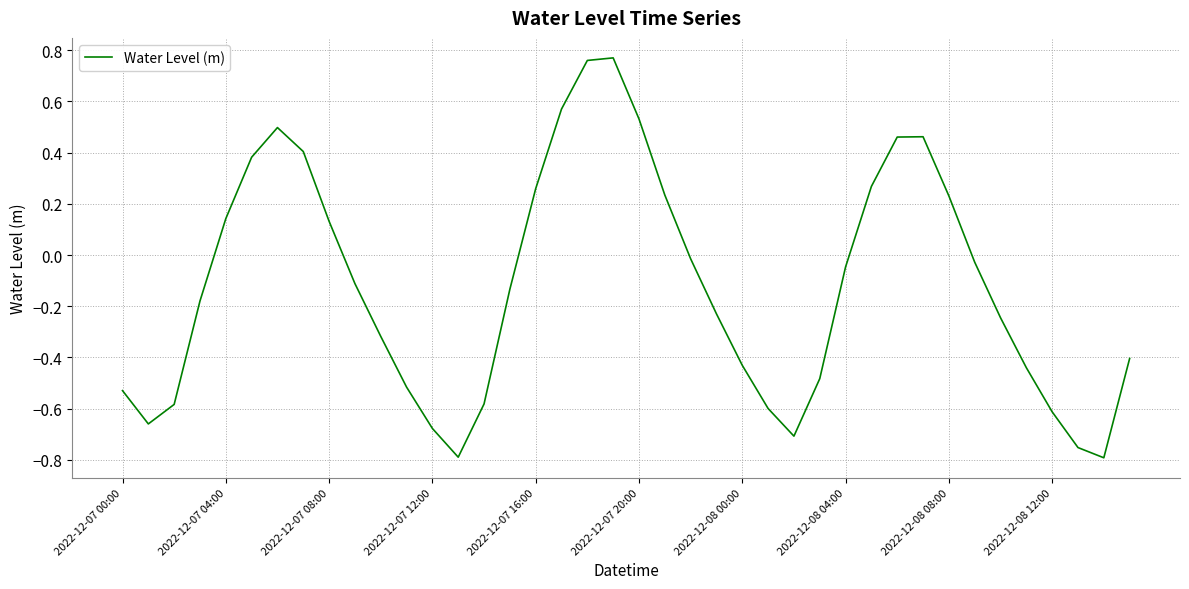

What is the difference between the maximum and minimum values?

1.6